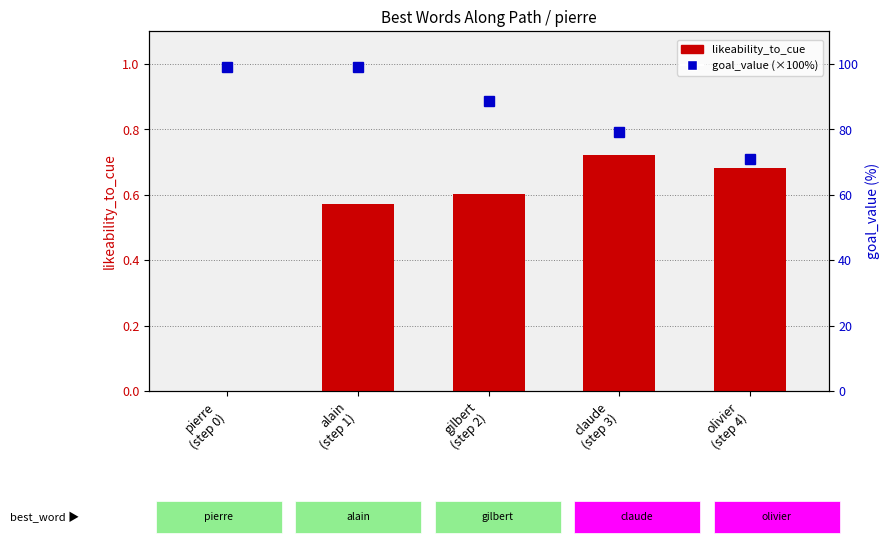

At pierre
(step 0), list the series in order from smallest to largest.

likeability_to_cue, goal_value